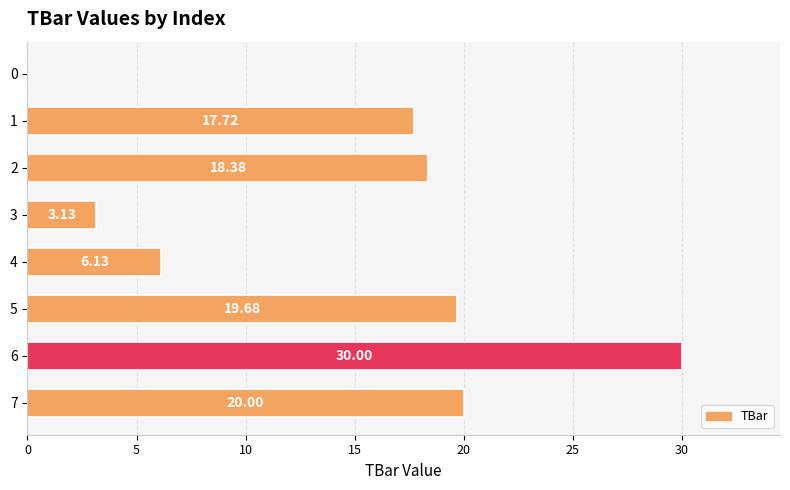

What is the sum of all values?

115.0